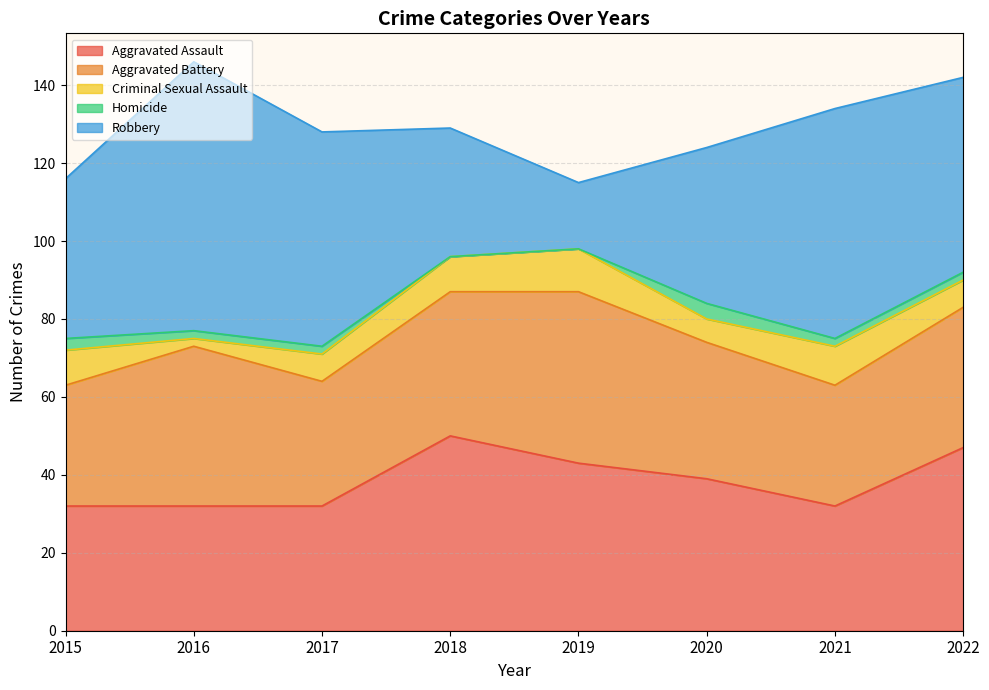

Which series has the largest total across all categories?

Robbery